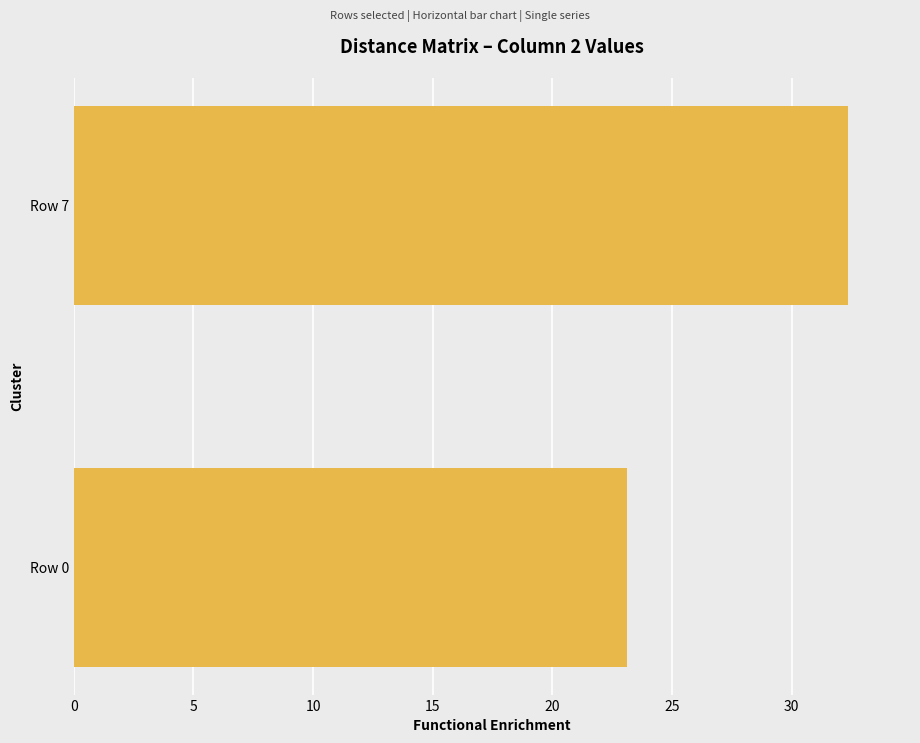

True or false: the data shows 32.4 at Row 7.

True